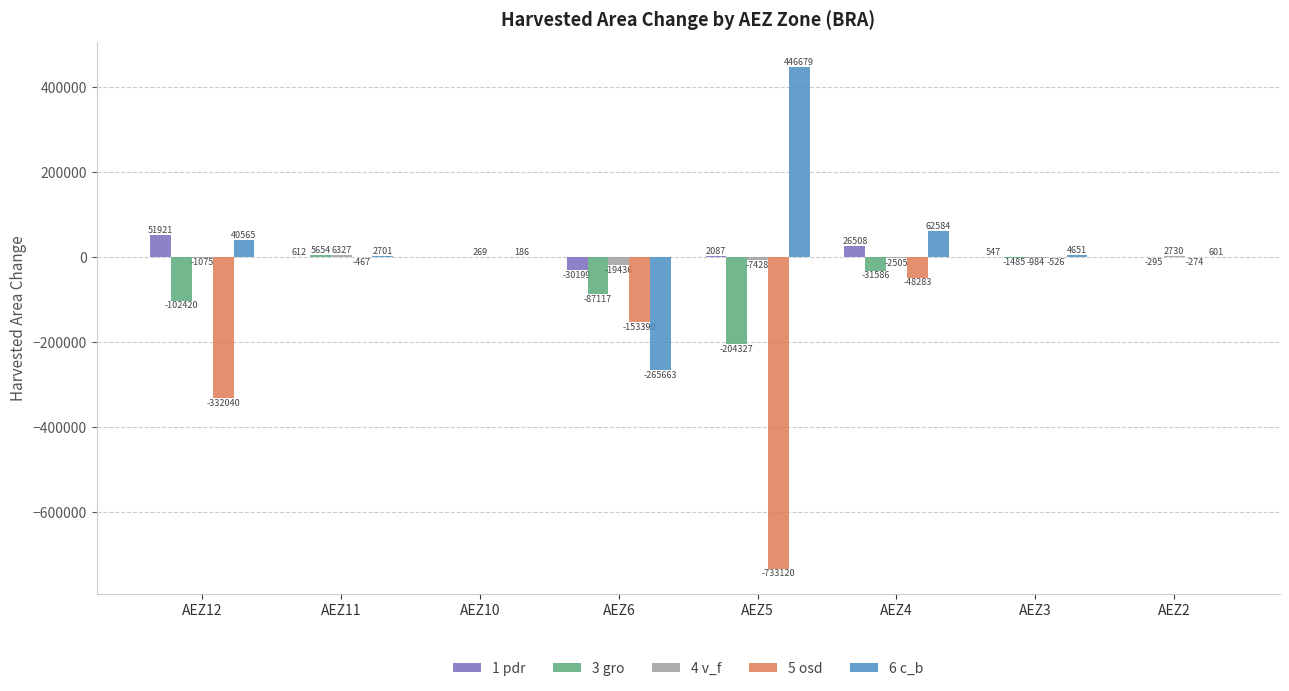

Are the bars grouped side by side (vs. stacked)?

Yes